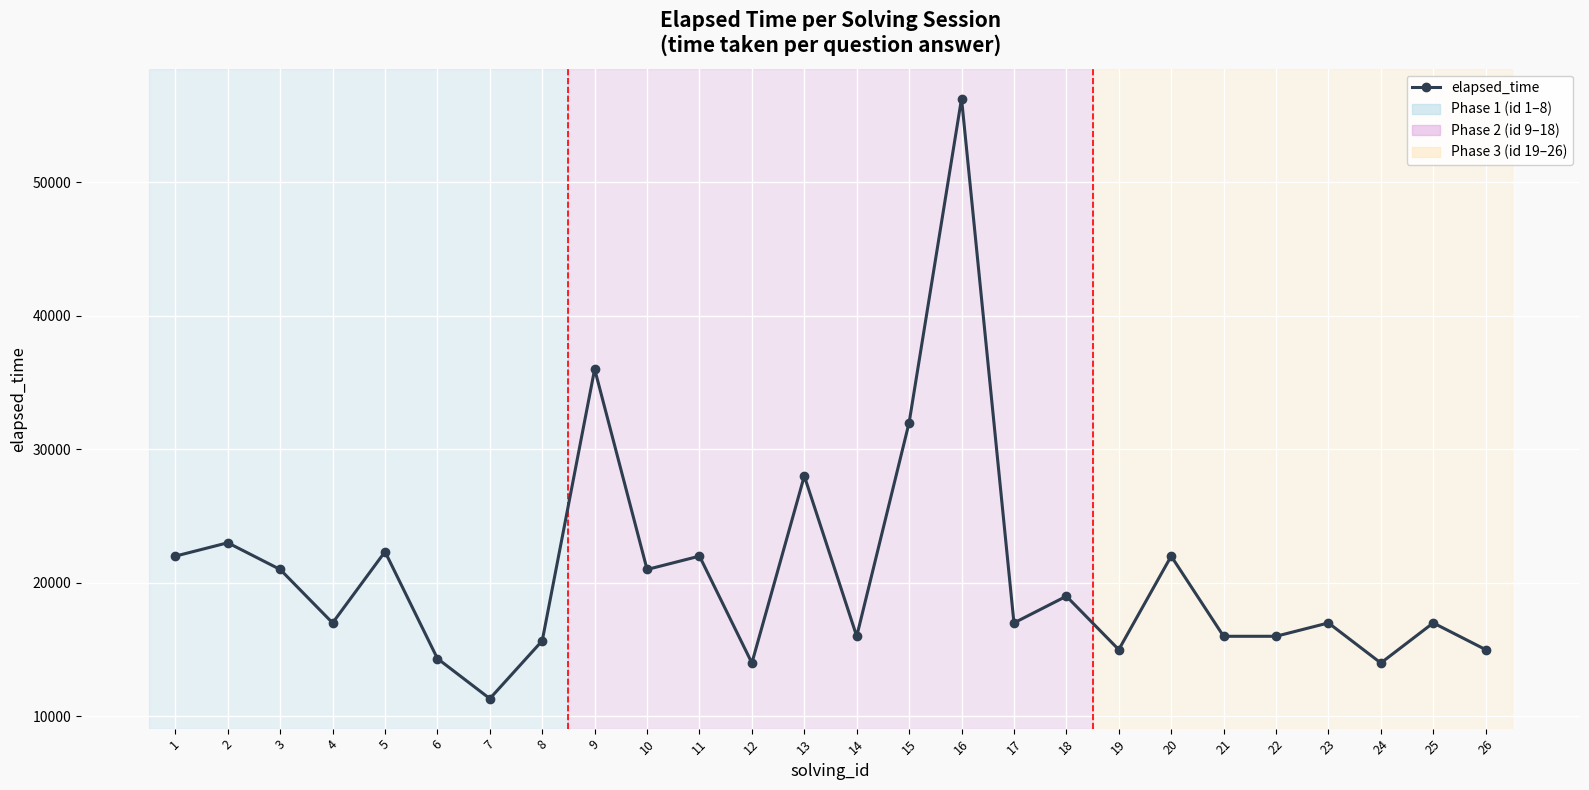

Does the chart display data point markers on the line(s)?

Yes